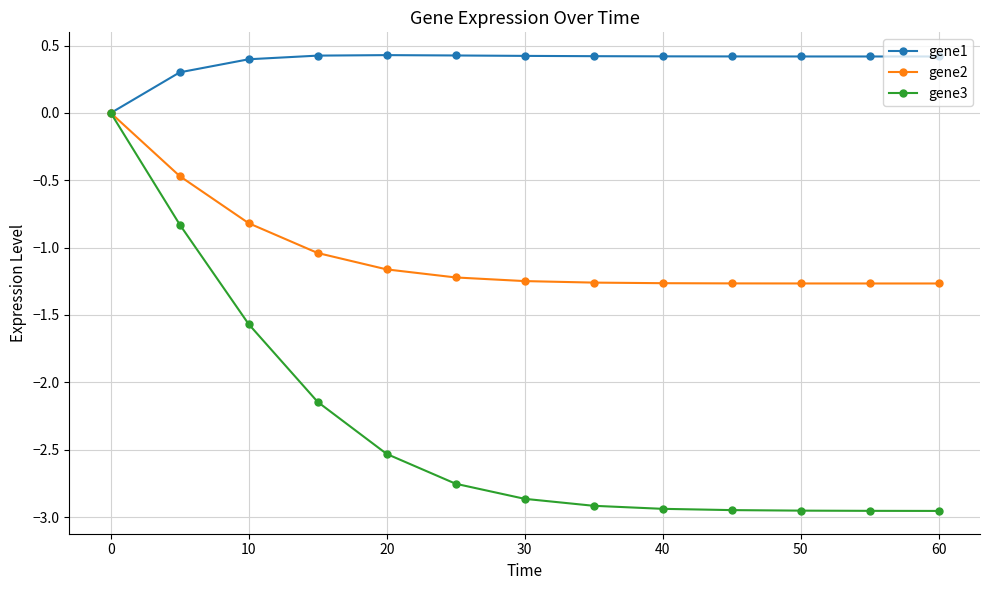

Rank the series by their average value, from highest to lowest.

gene1, gene2, gene3